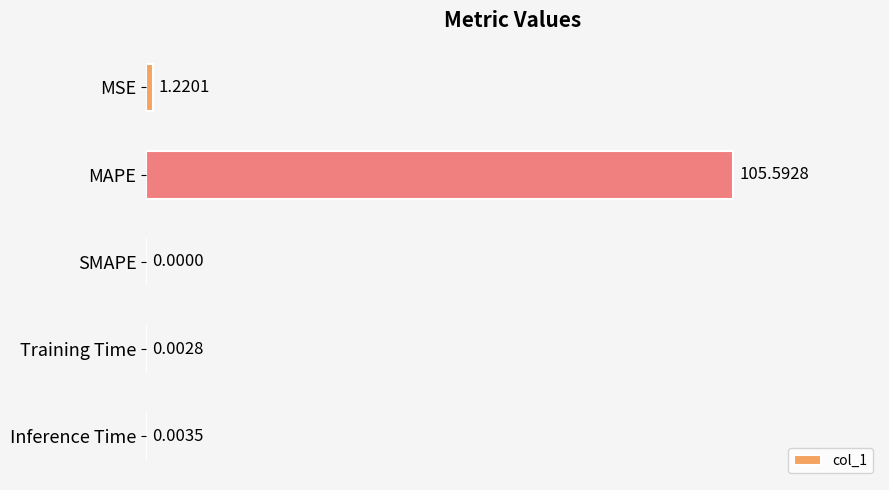

What is the sum of all values?

106.8